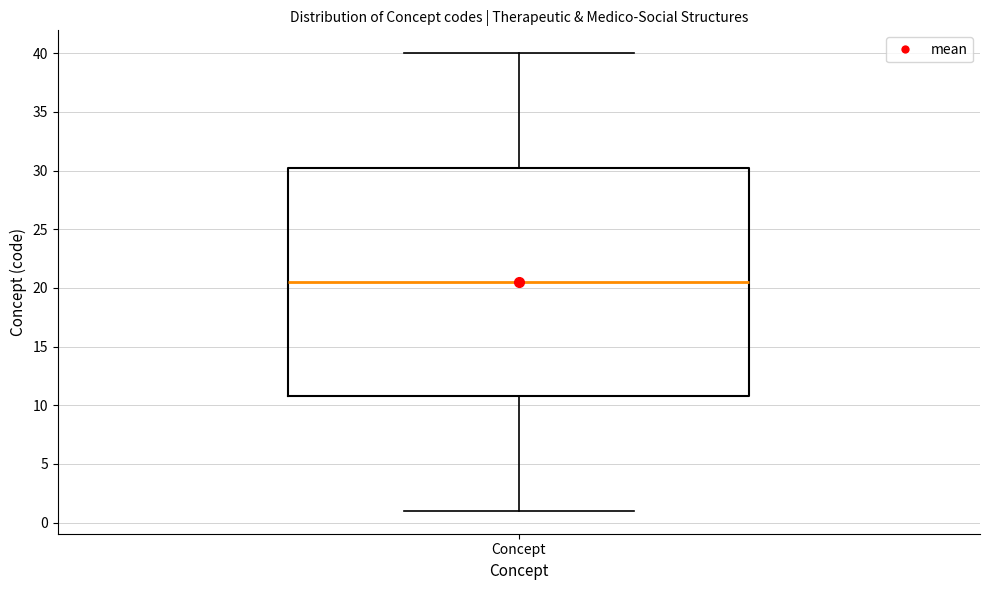

Transcribe this box plot: give where the median line is, the range the box spans, and where the two whiskers end, as read against the y-axis. The values are not printed on the chart, so give them approximately, as read against the axis.

median 20.5, box 11.0 to 30.5, whiskers 1.0 to 40.0